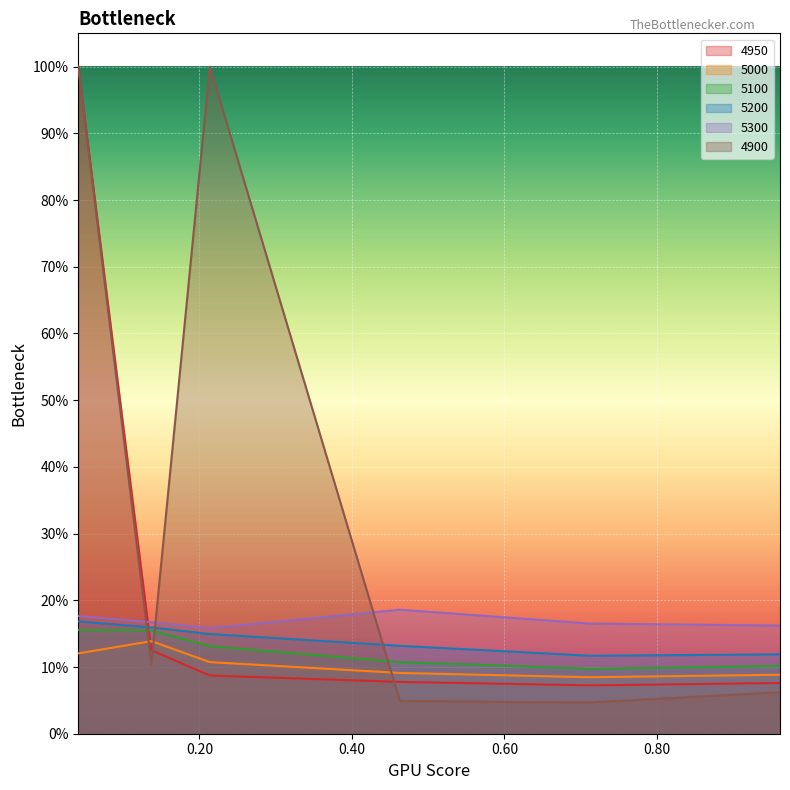

What is the difference between the highest and lowest values at 0.136986301369863?

0.1